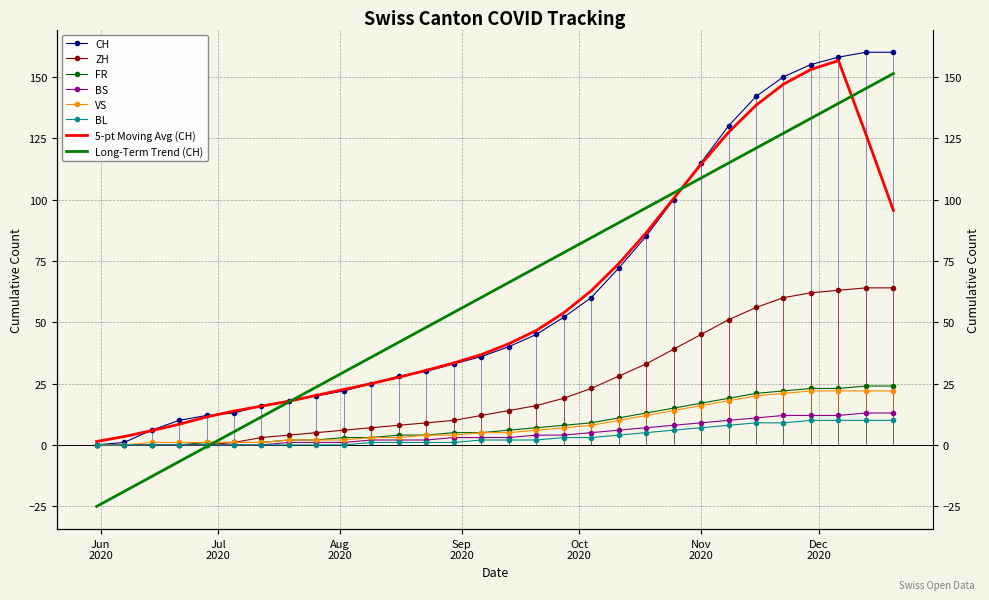

What is the label of the 4th point from the right?

2020-11-29